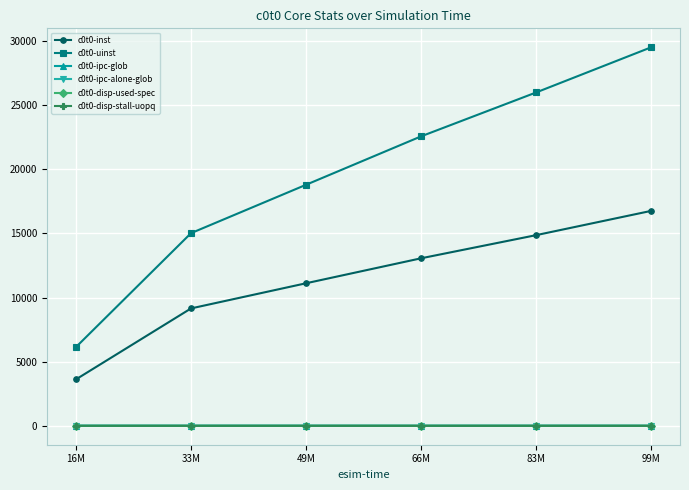

True or false: c0t0-inst has more than 2 points higher than both neighbors.

False